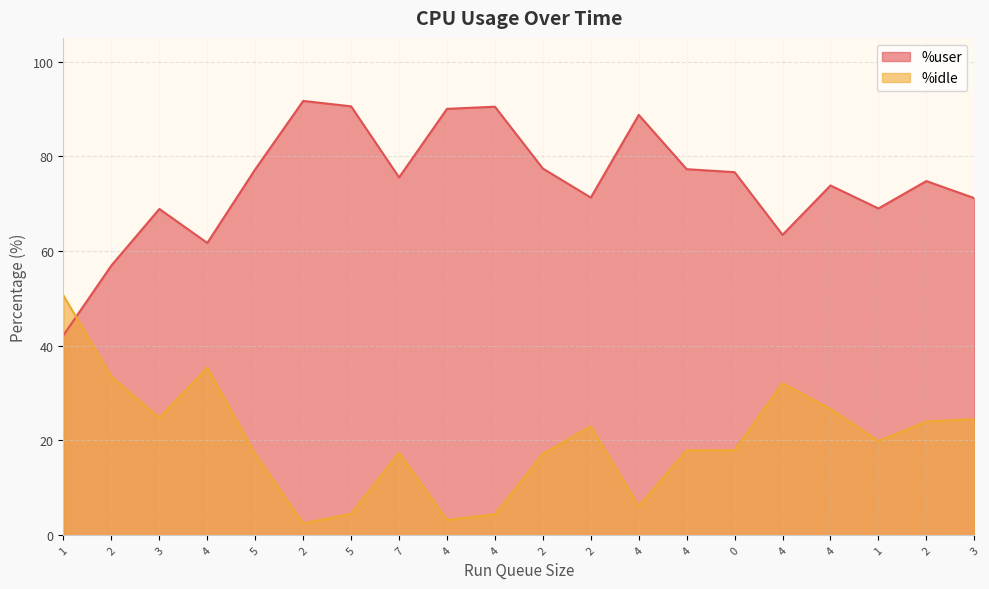

True or false: %idle has a value of 47.9 at 4.

False